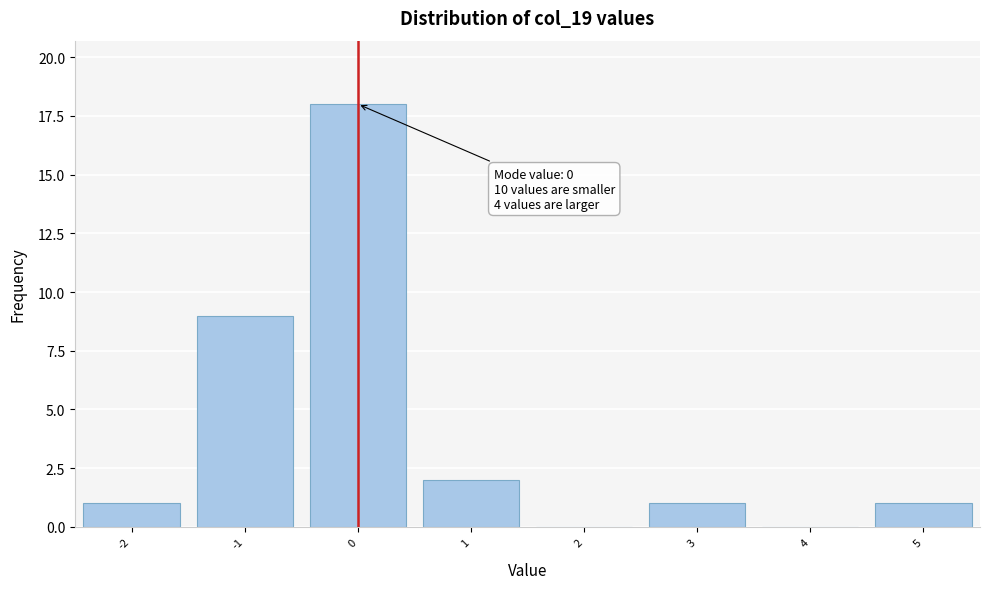

Over which range of the x-axis is the bar tallest?

-0.5 to 0.5